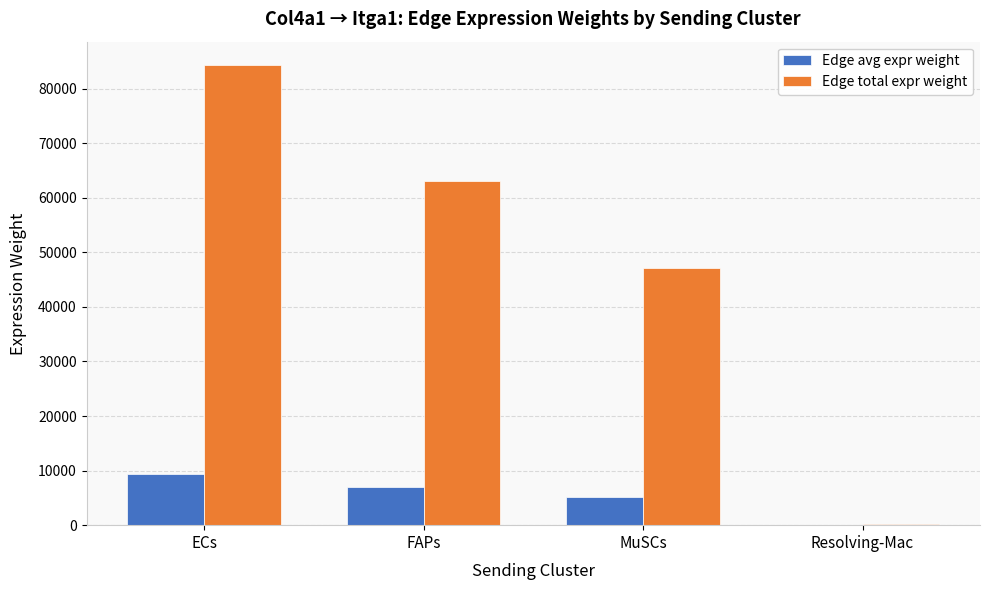

The Edge total expr weight series shows 84365.9 at ECs. True or false?

True